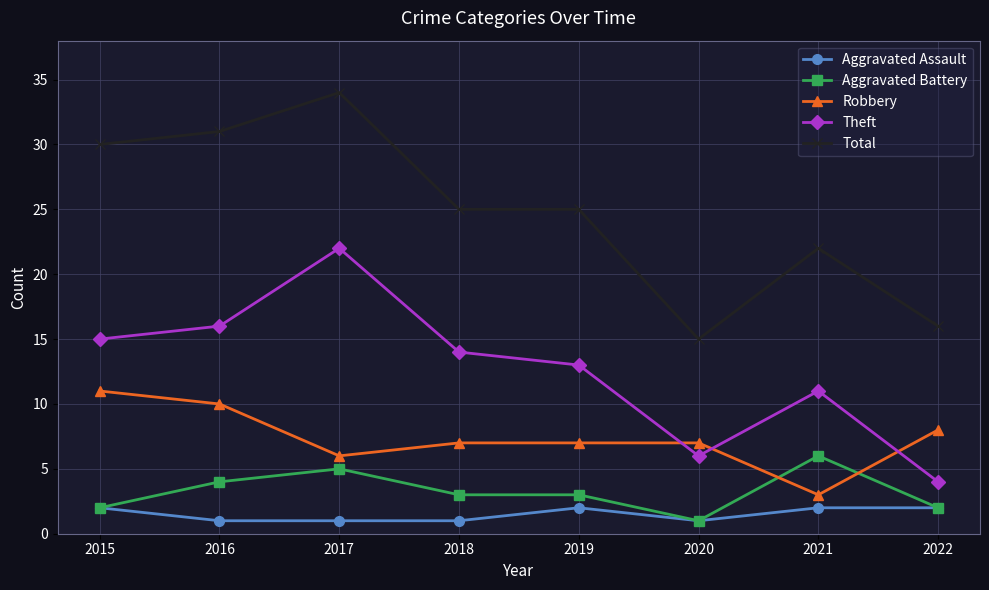

True or false: Robbery has a value of 11 at 2018.

False